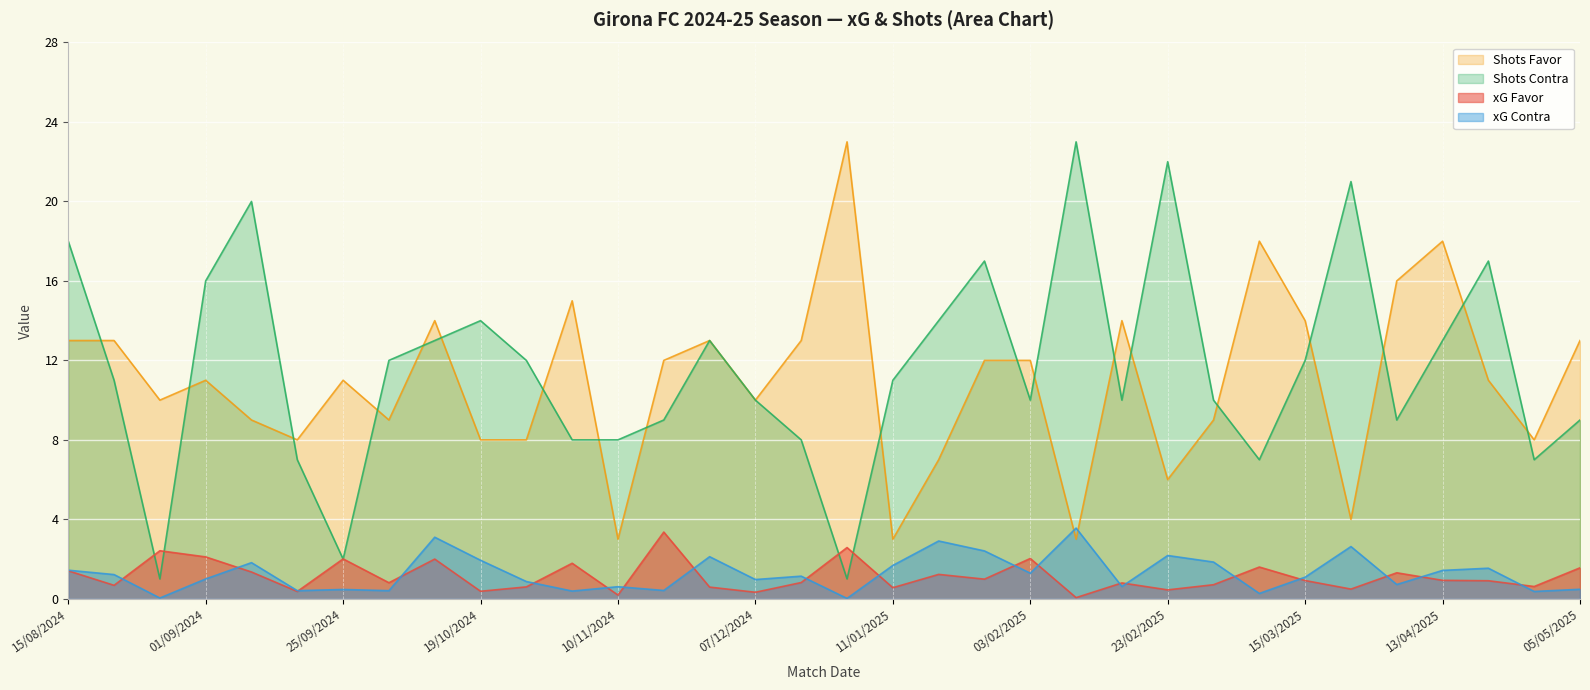

The value of xG Favor at 25/09/2024 is 2.7. True or false?

False